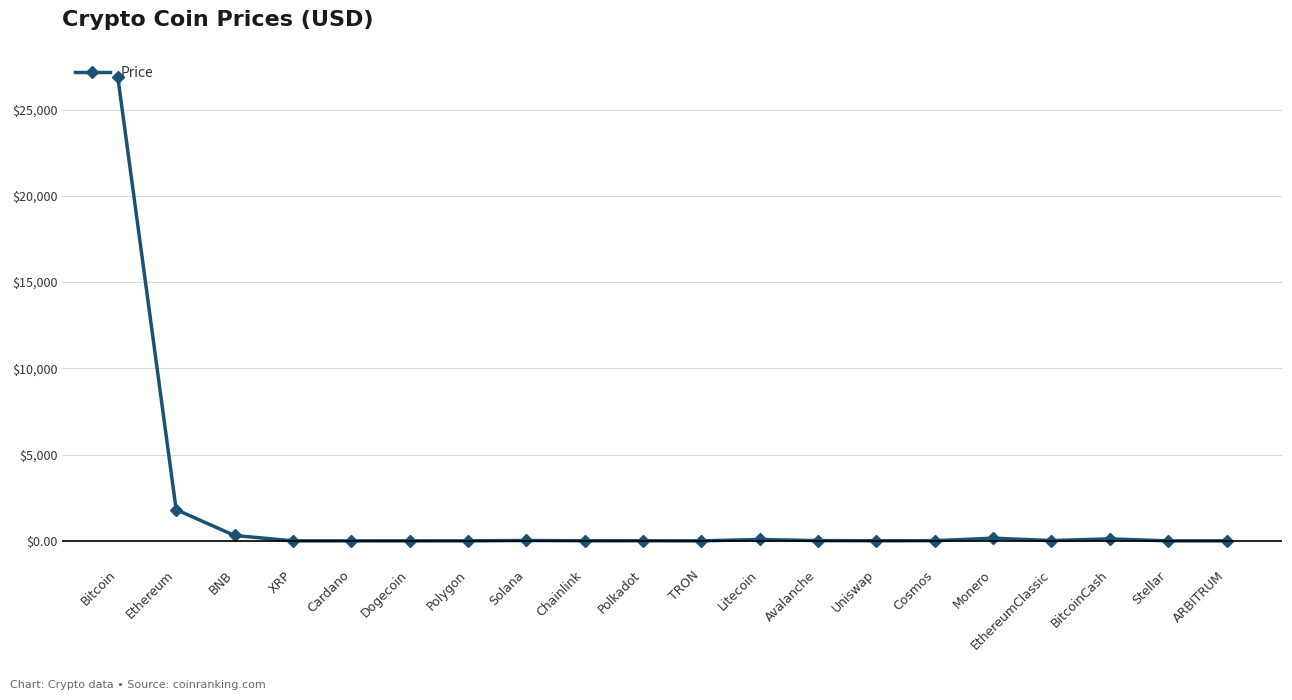

True or false: the data shows 21.3 at Solana.

True